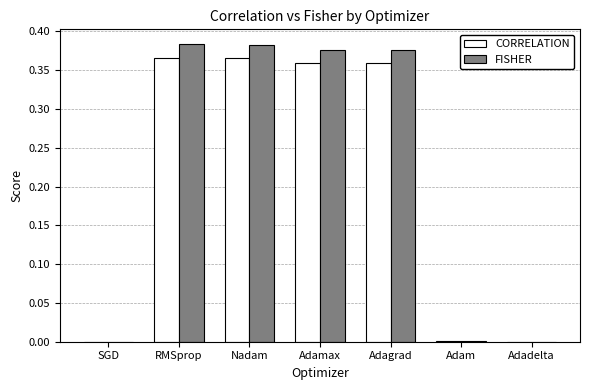

True or false: CORRELATION has a value of 0.1 at Adamax.

False